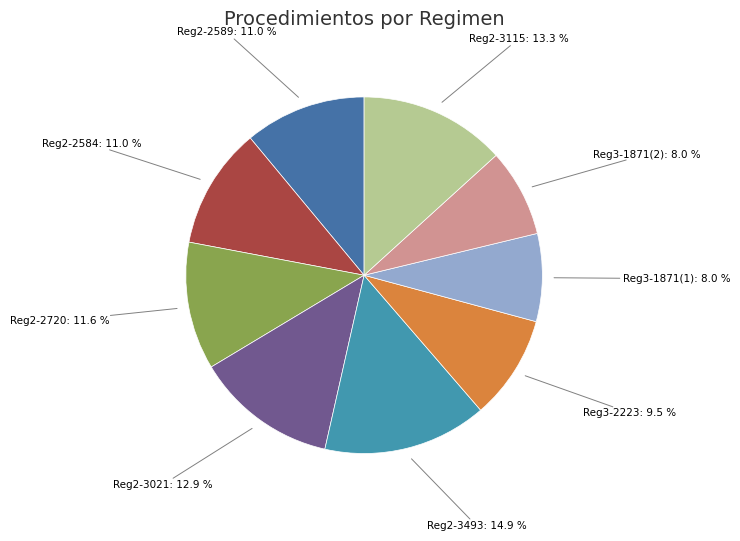

What is the largest slice in the pie chart?

3493